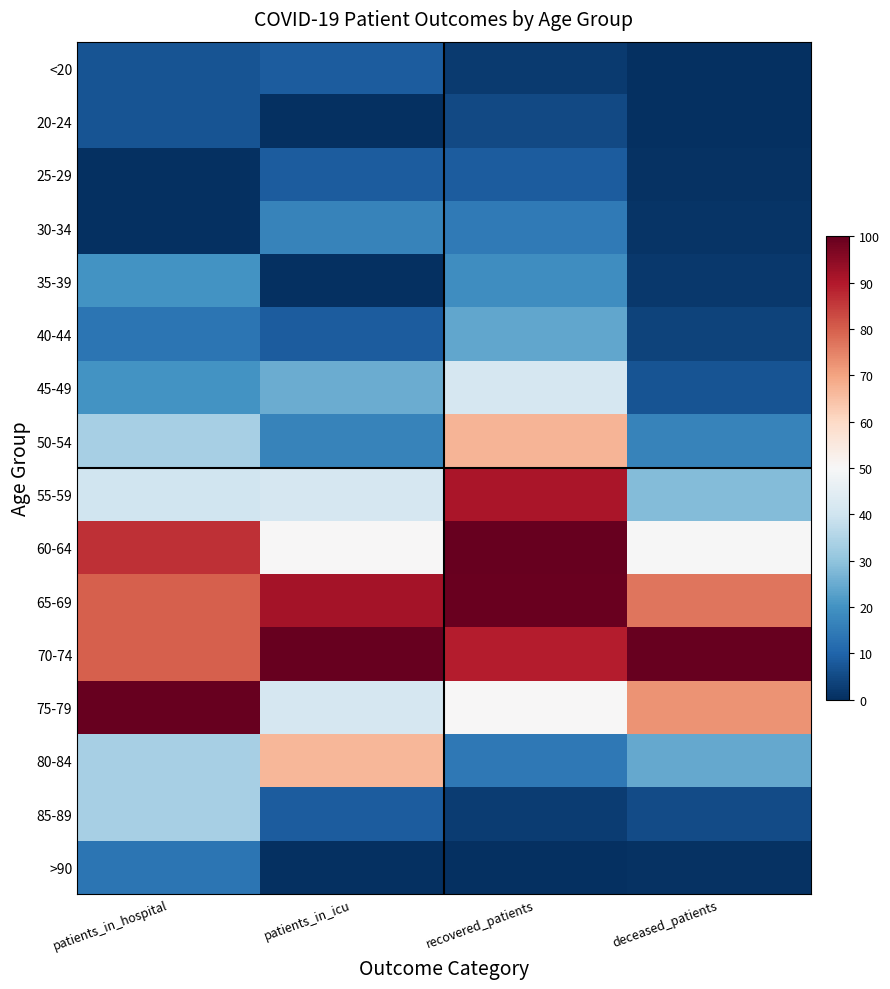

Rank the series by their maximum value, from lowest to highest.

20-24, <20, 25-29, >90, 30-34, 35-39, 40-44, 85-89, 45-49, 80-84, 50-54, 55-59, 65-69, 60-64, 70-74, 75-79